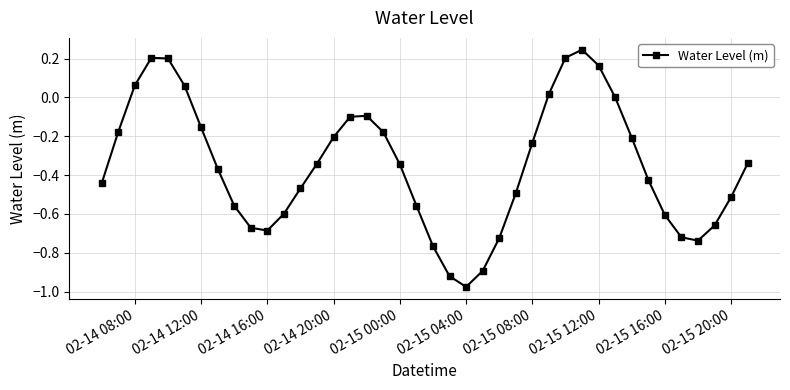

How many interior local valleys (lower than both neighbors) does the data have?

3